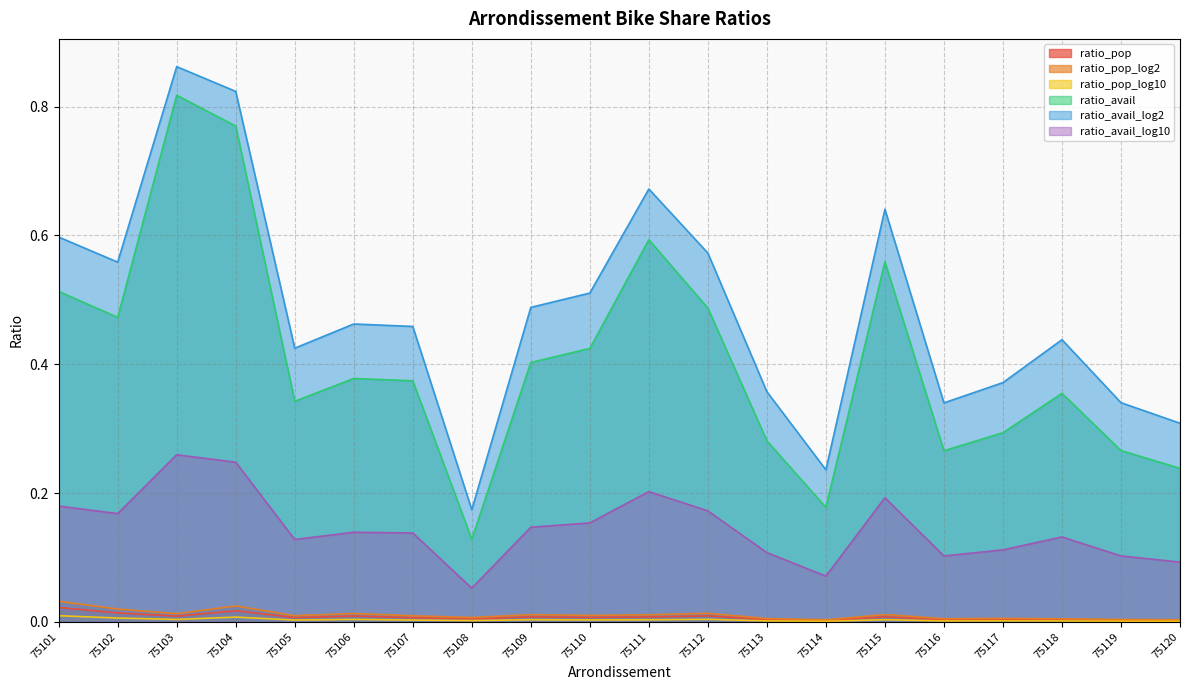

Count the number of data series in this chart.

6